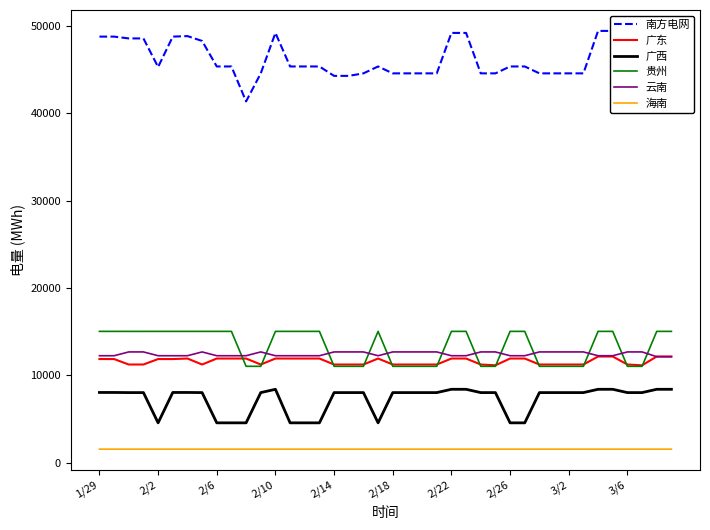

The value of 贵州 at 2/10 is 15046. True or false?

True